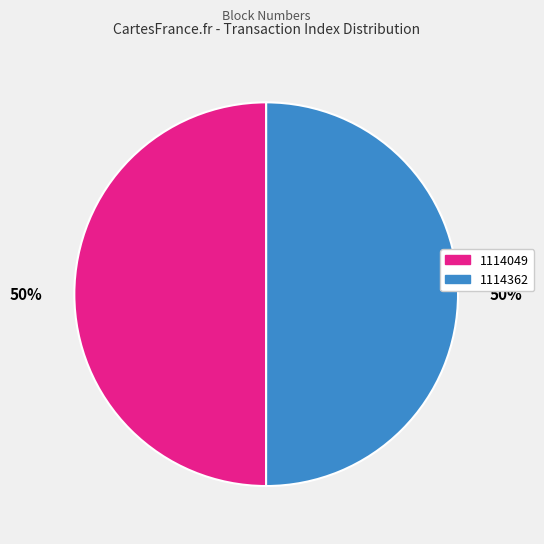

To the nearest percent, what is the average slice percentage?

50%